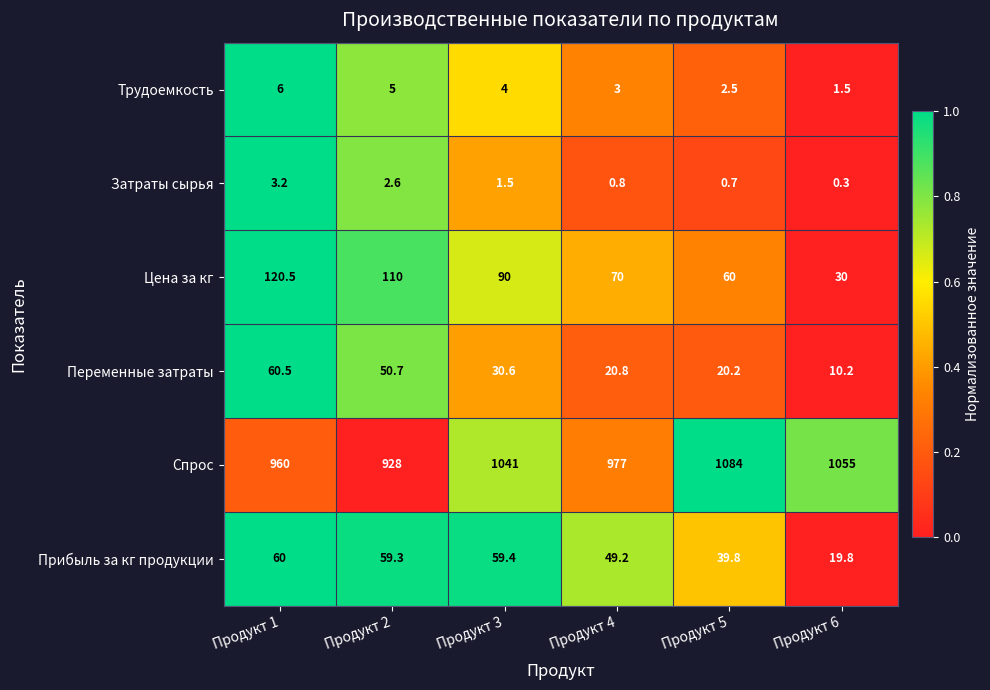

True or false: Трудоемкость has a value of 2.1 at Продукт 6.

False